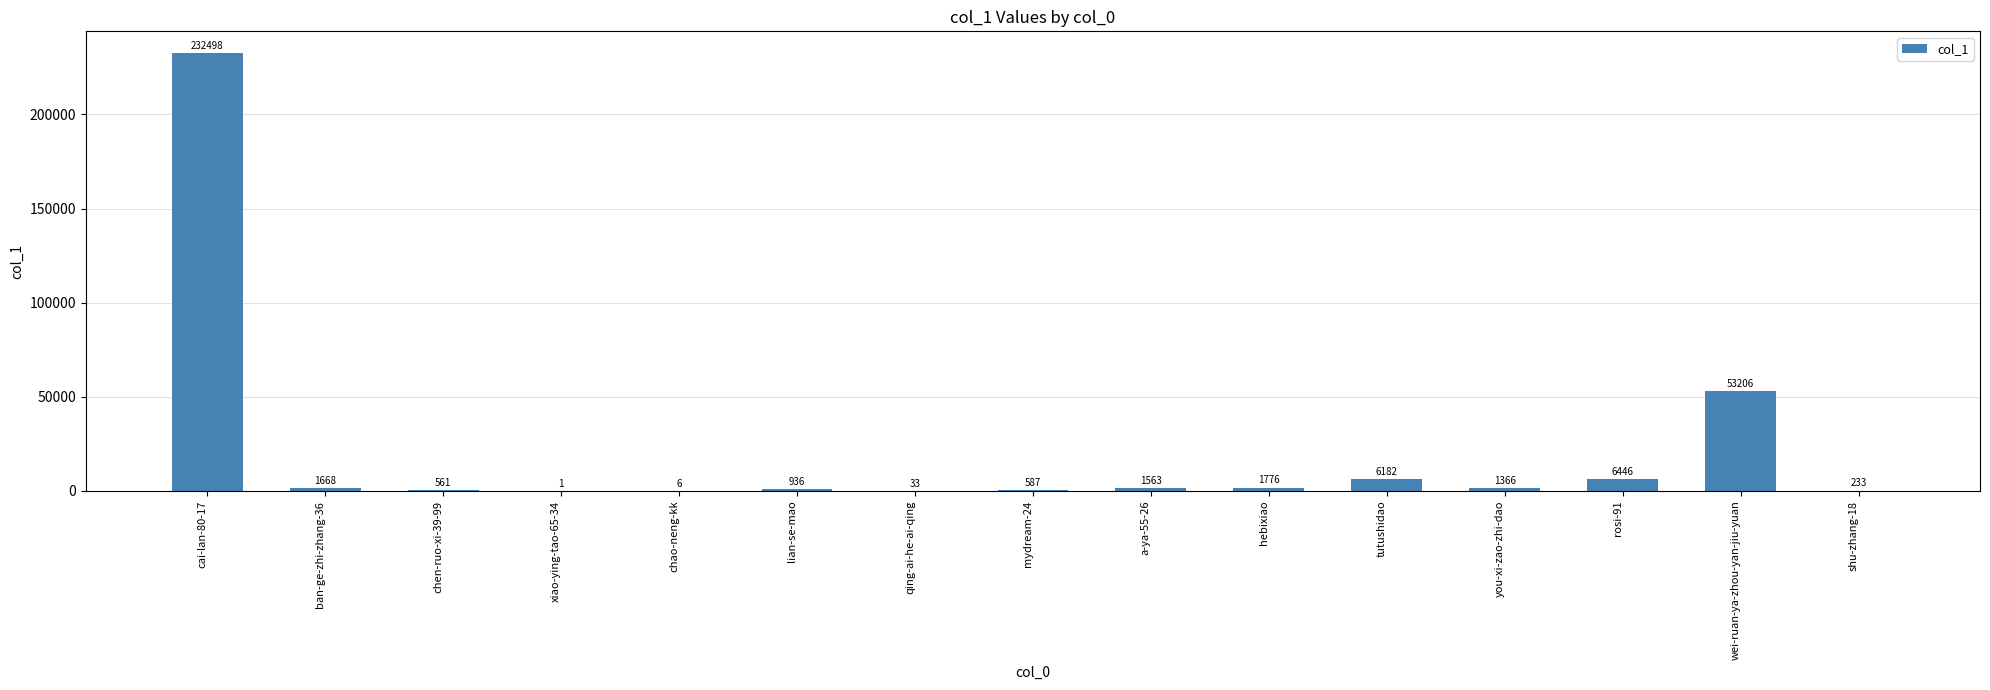

At which category does the chart reach its peak across all series?

cai-lan-80-17